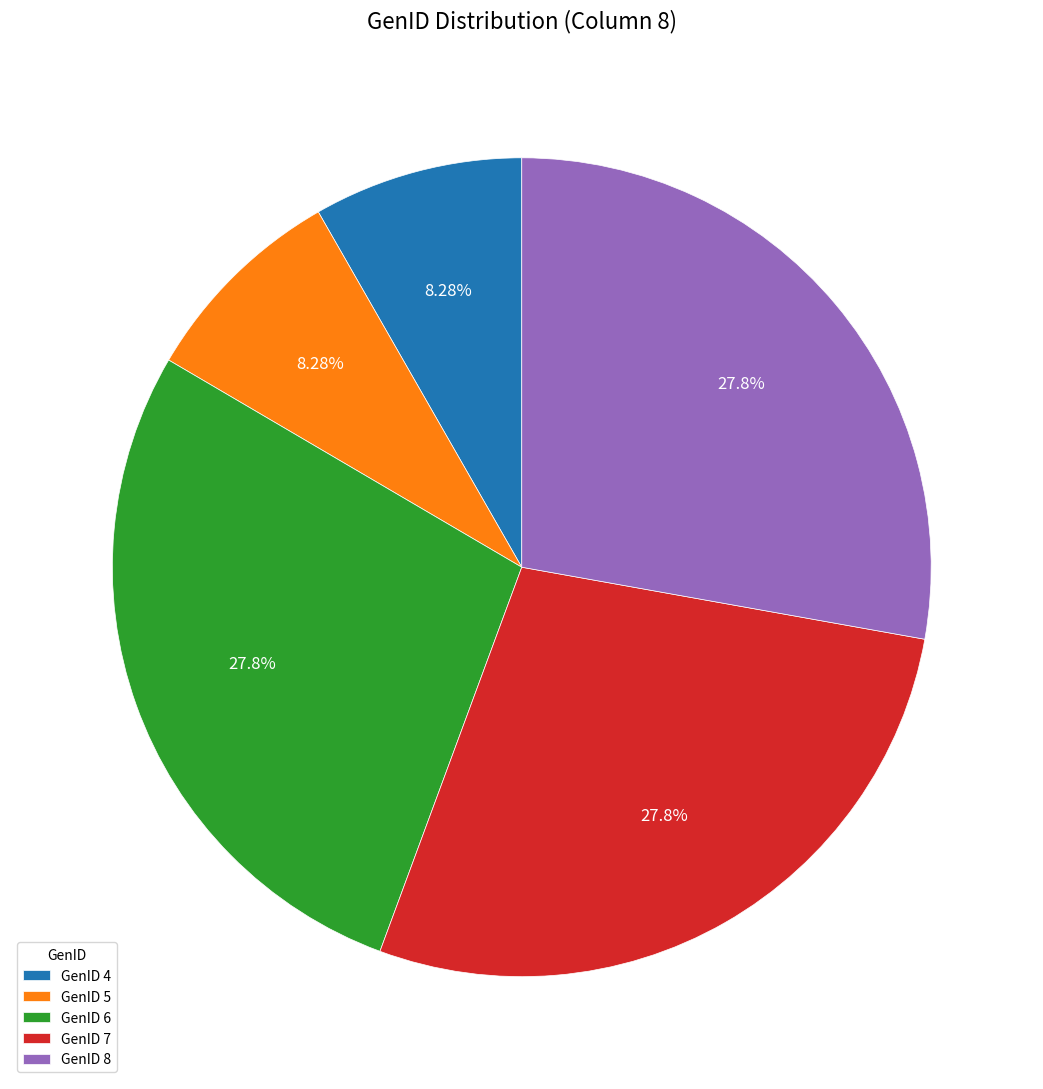

Which has a higher value, GenID 6 or GenID 5?

GenID 6